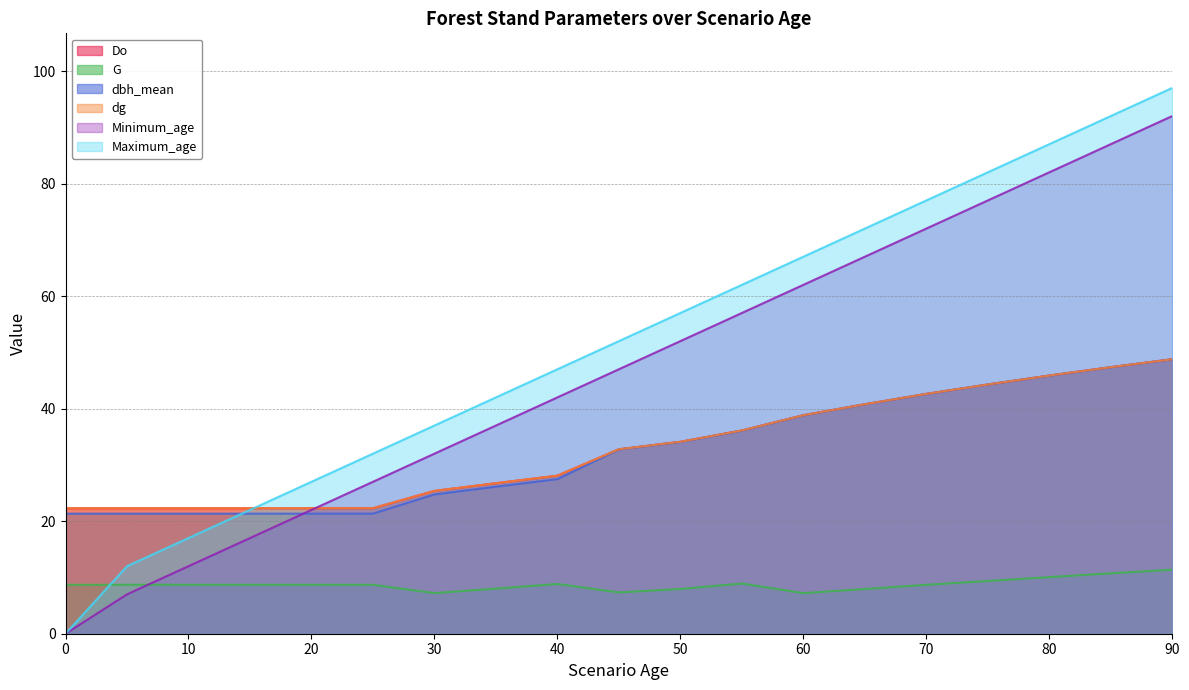

What is the sum of all Do values?

625.6